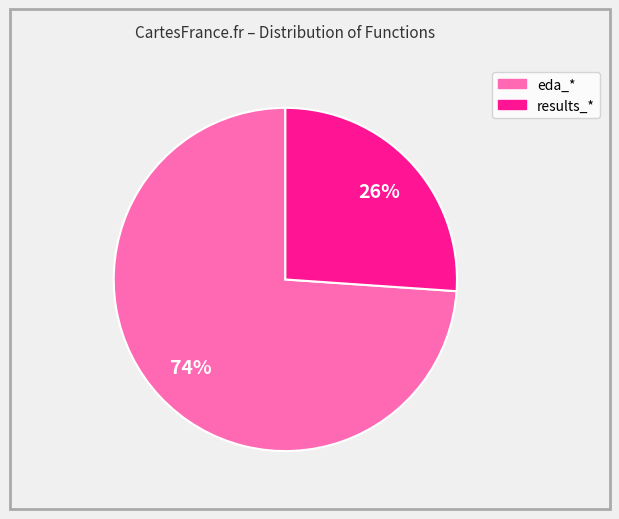

To the nearest percent, what is the difference between the largest and smallest slice percentages?

48%